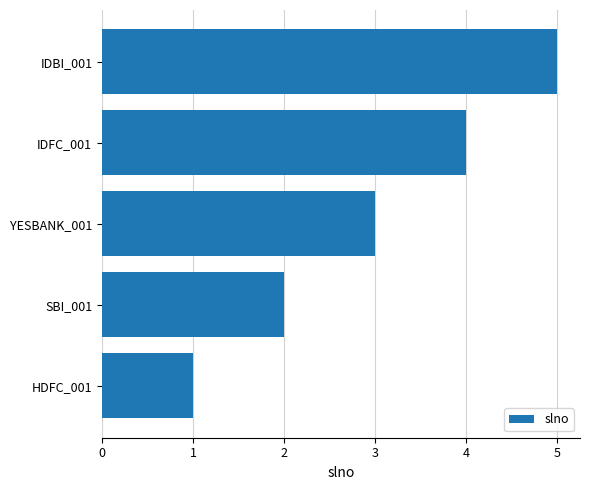

The chart shows a value of 4 at IDFC_001. True or false?

True